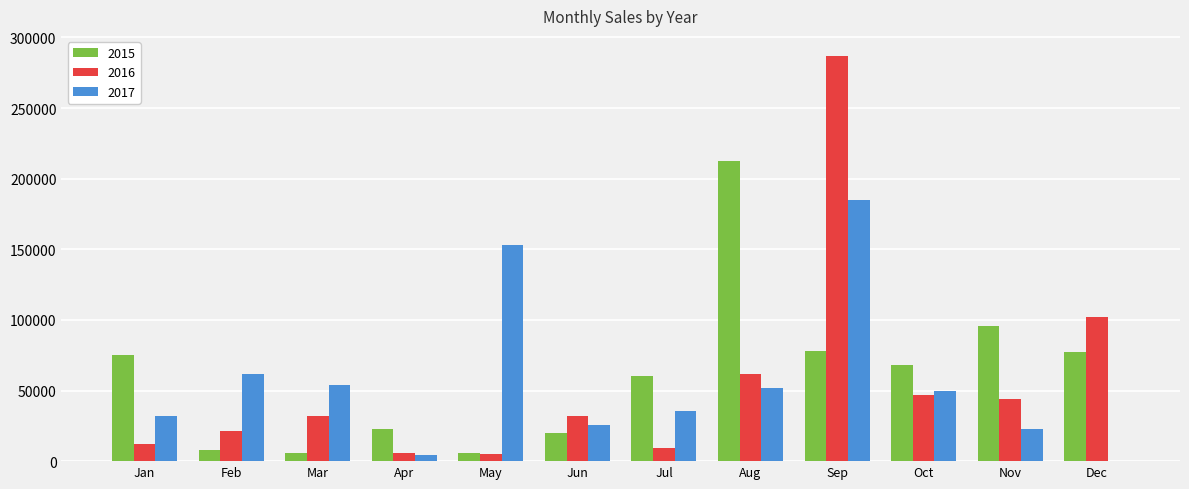

At which category is the sum across all series the highest?

Sep